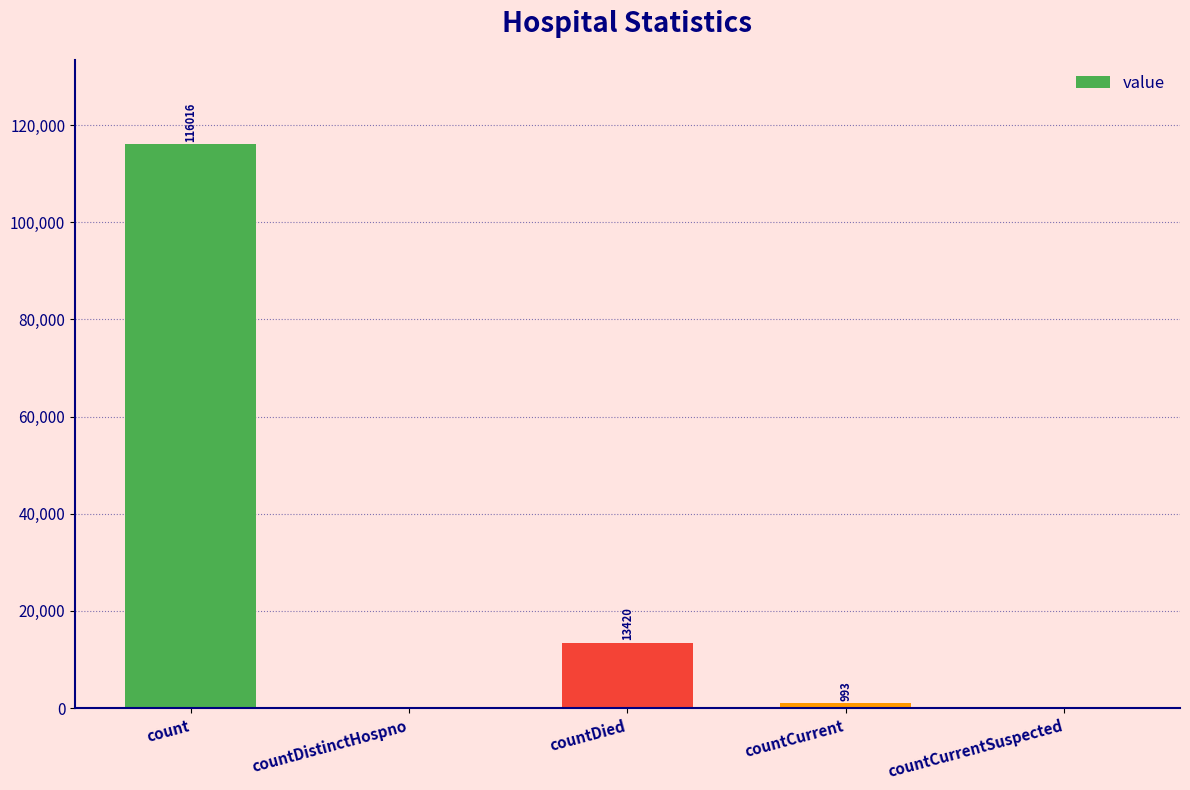

Reading left to right, transcribe all the data shown in this chart.

count=116016	countDistinctHospno=0	countDied=13420	countCurrent=993	countCurrentSuspected=0